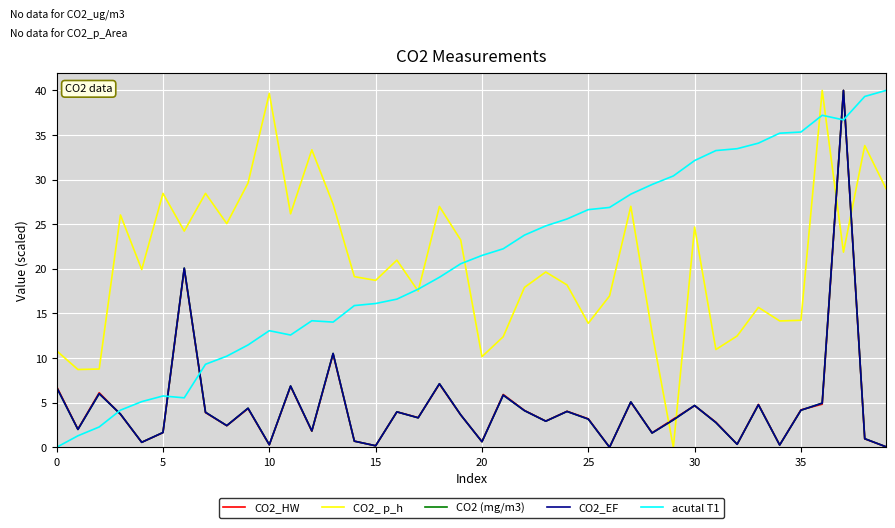

What is the difference between the maximum and second lowest values in the CO2_ p_h series?

31.3